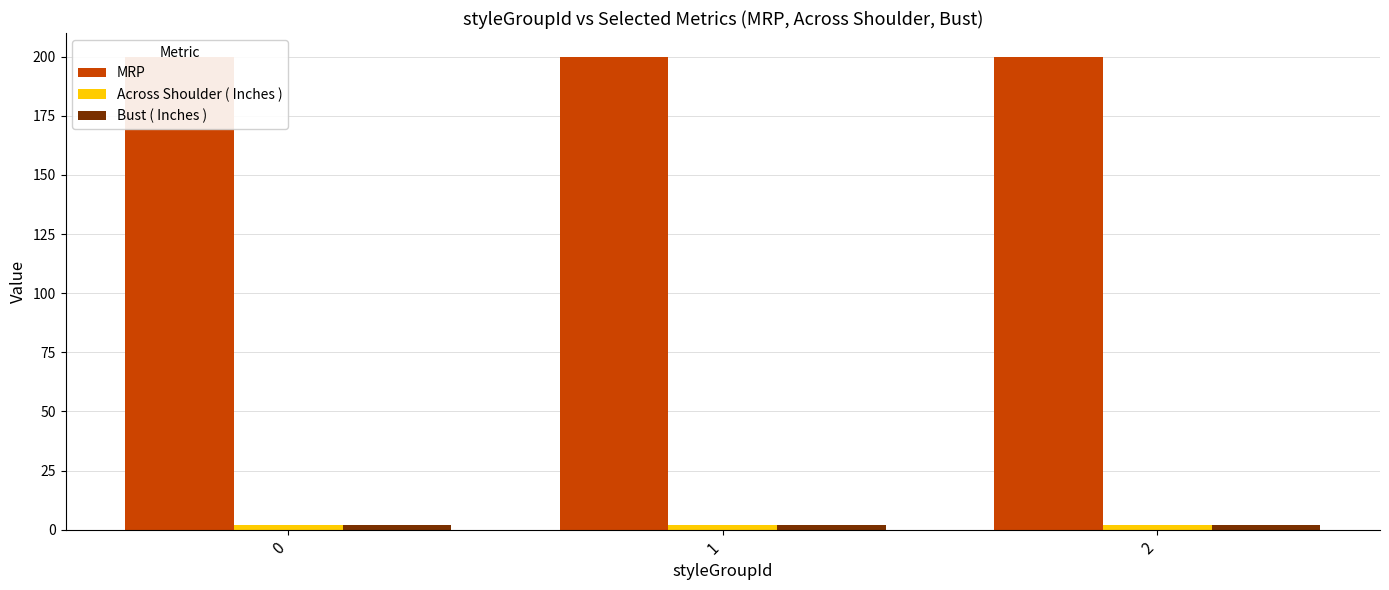

What is the value of the Across Shoulder ( Inches ) bar at the 2nd from the left?

2